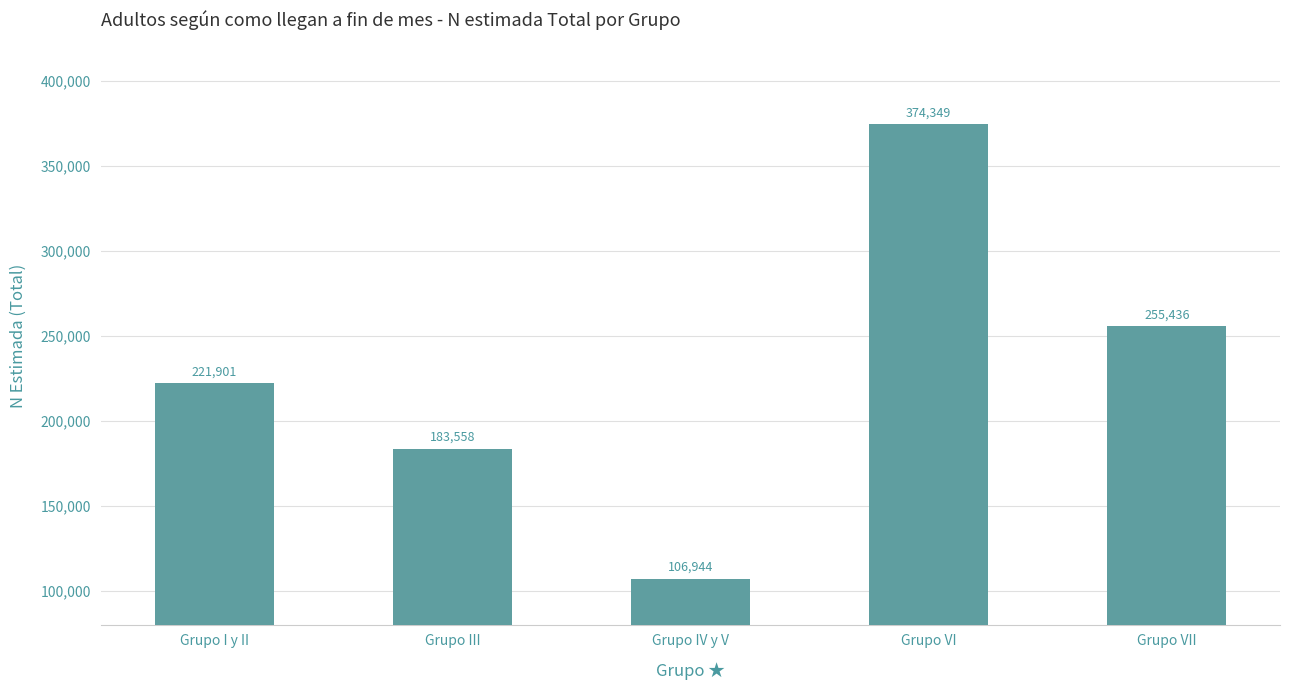

True or false: the data shows 84049 at Grupo I y II.

False